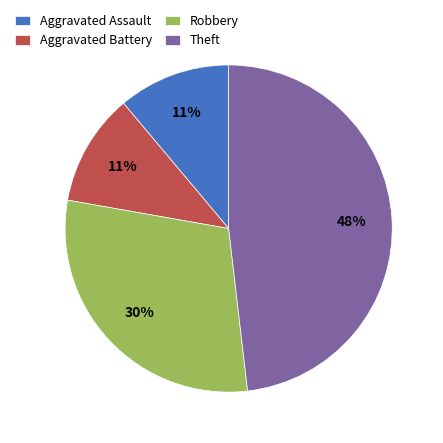

The Robbery slice represents 30% of the pie. True or false?

True